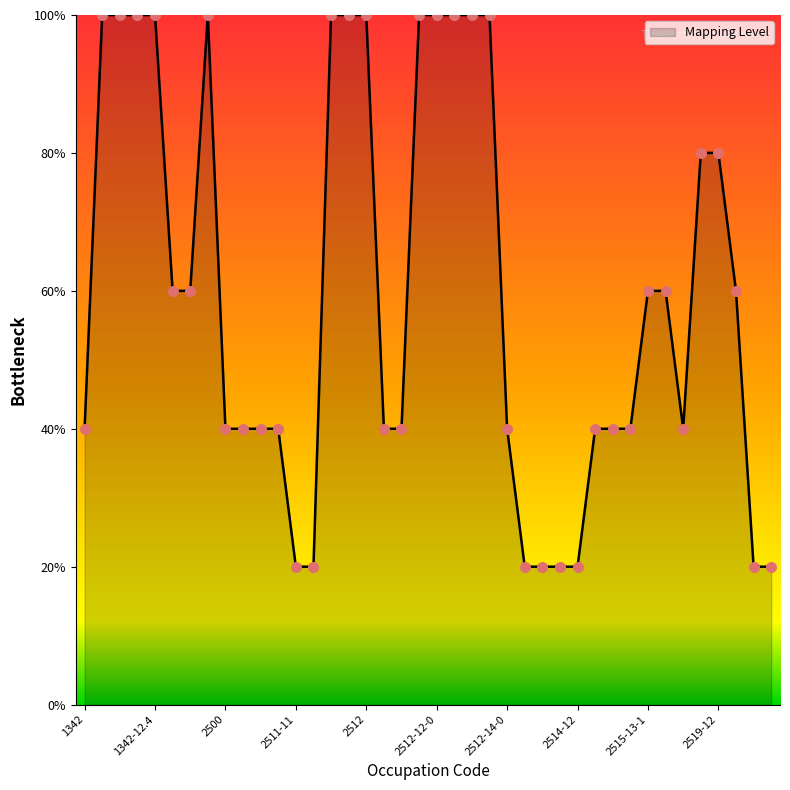

Is this an area chart (filled region under the line)?

Yes